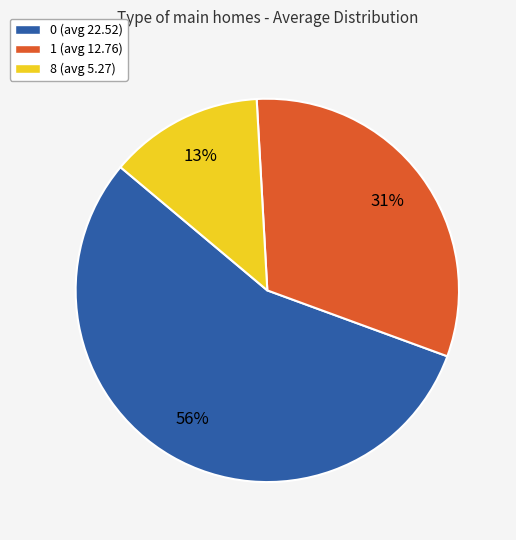

Is there a majority slice in this chart?

Yes